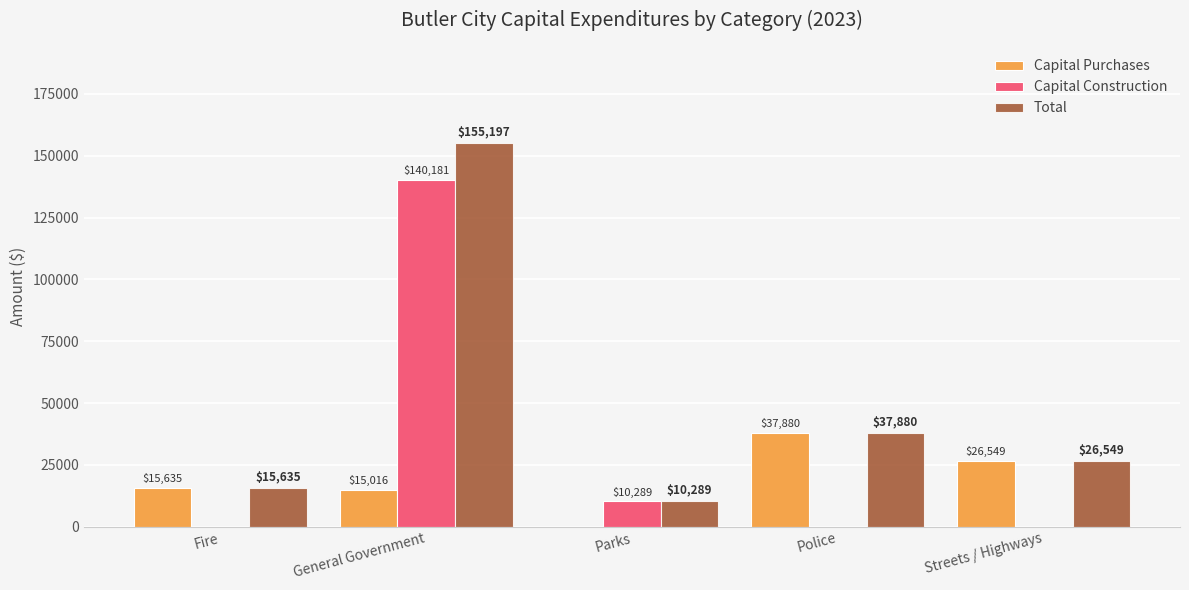

The Total series shows 15635 at Fire. True or false?

True